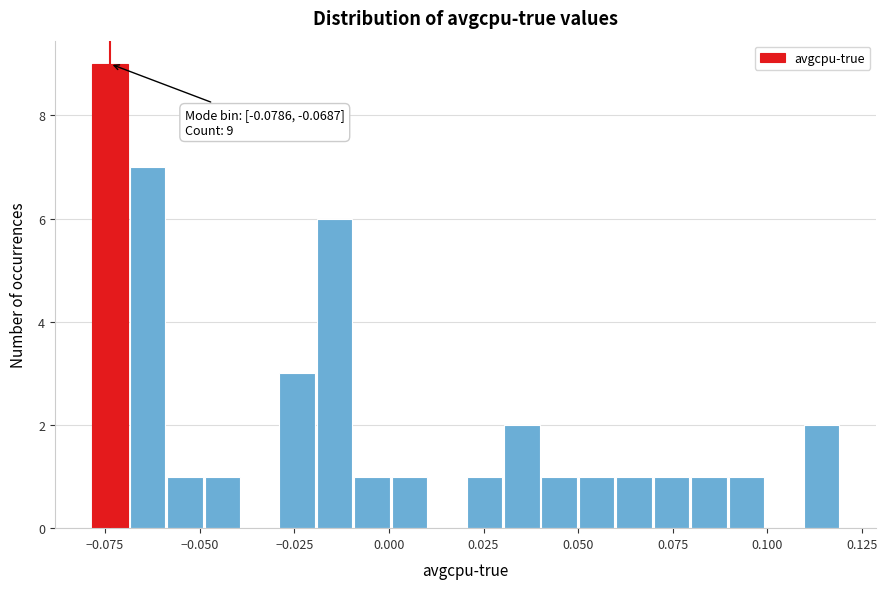

Read against the x-axis, roughly where is the centre of the tallest bar?

-0.075